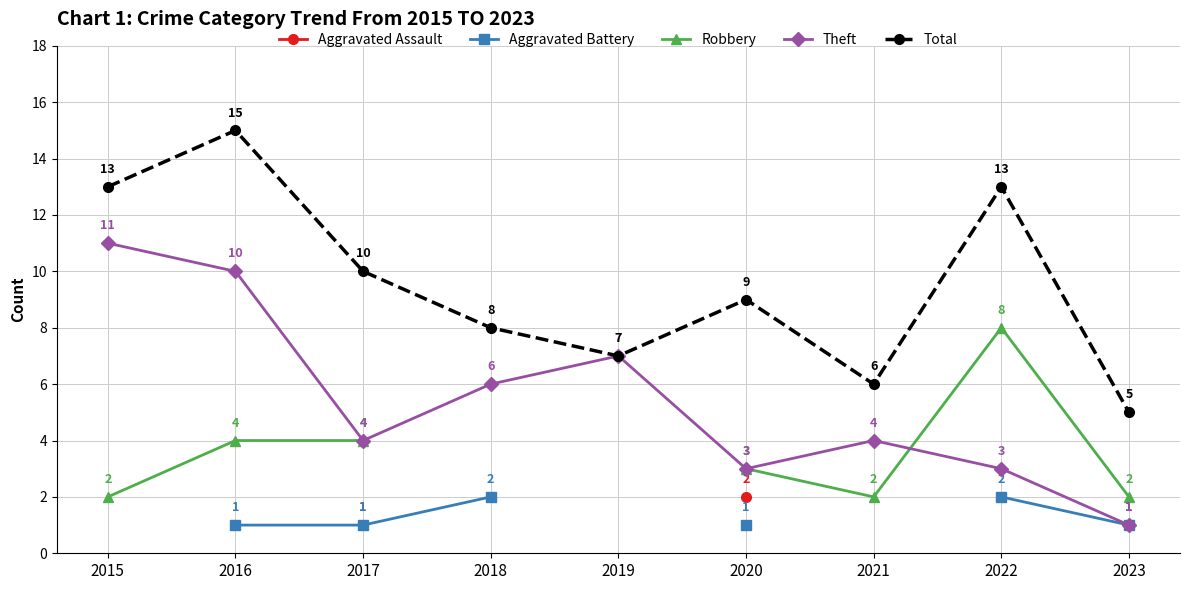

Which series changed the most between 2015 and 2021?

Theft